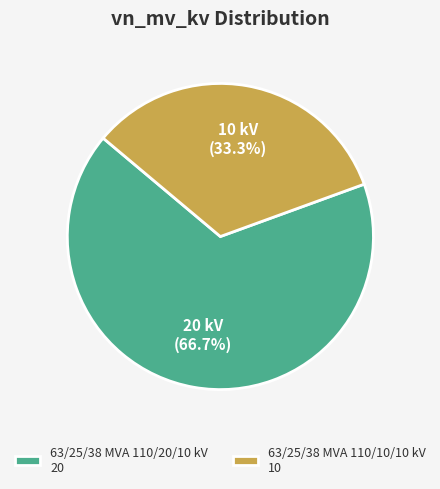

True or false: 63/25/38 MVA 110/10/10 kV accounts for 27% of the total.

False